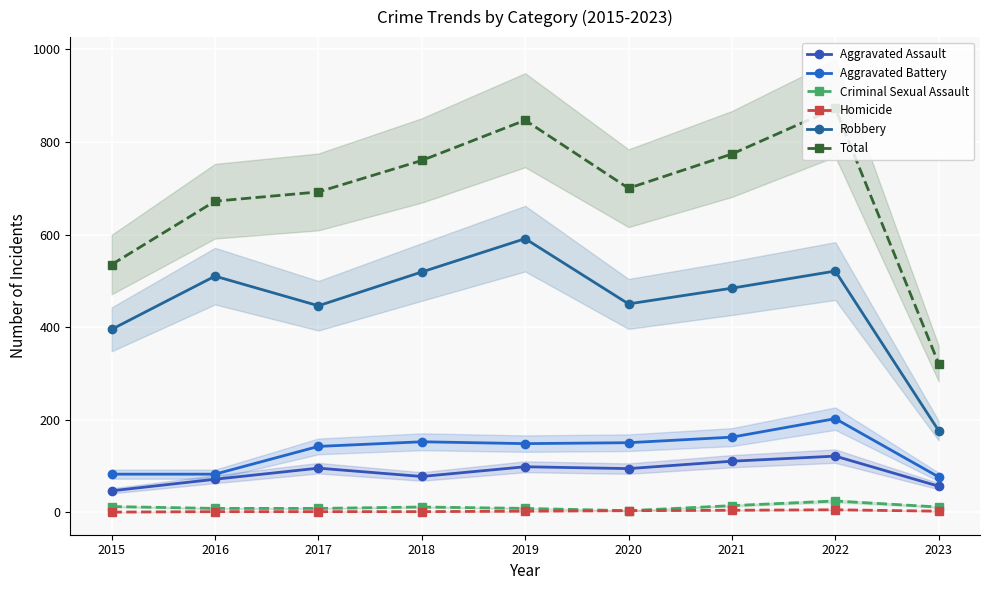

How many interior local peaks does the Robbery series have?

3